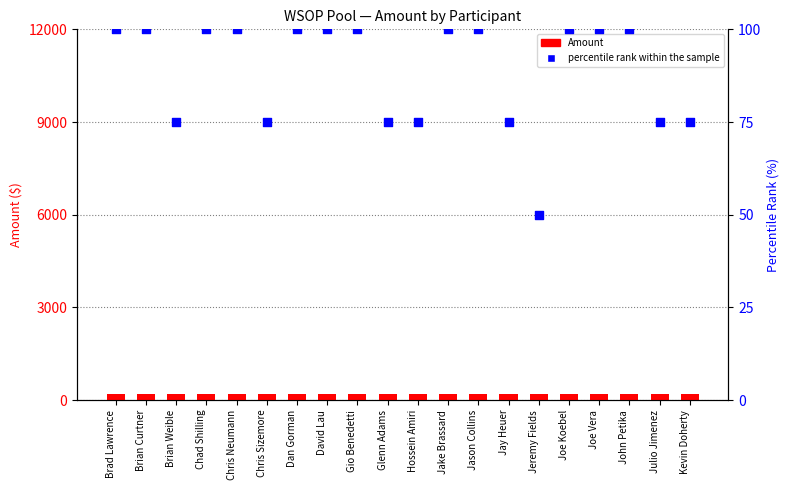

At how many categories does at least one series exceed 86?

20